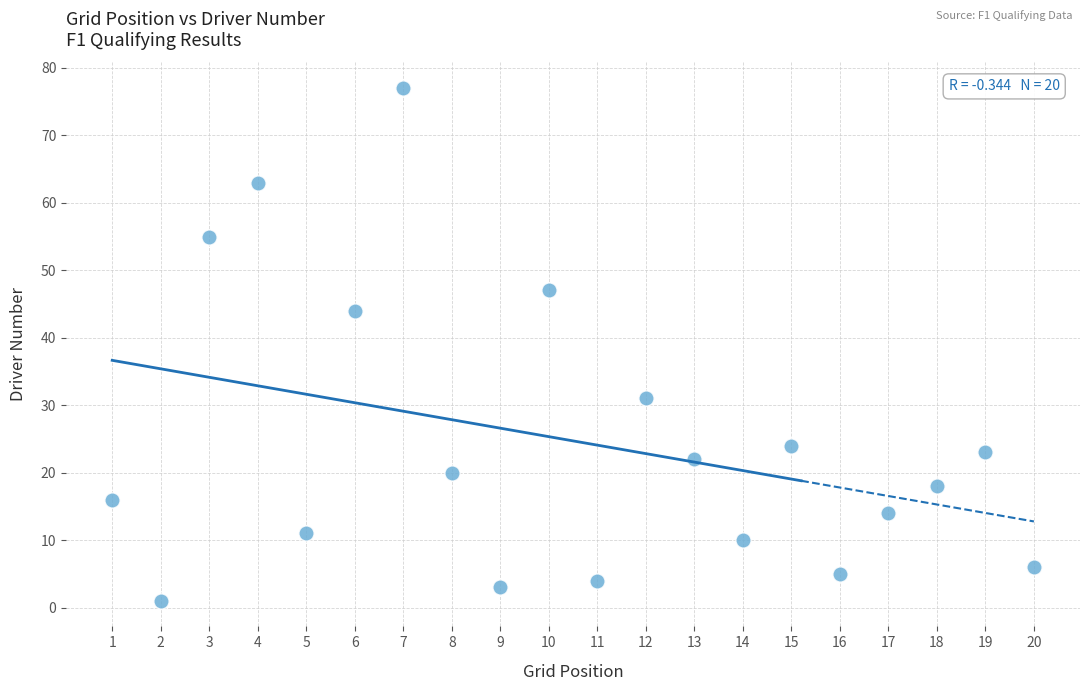

What Y value in the scatter plot is closest to 39?

44